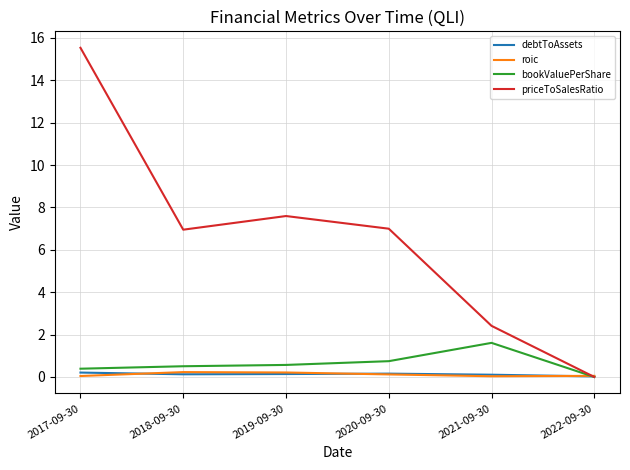

What are all the series names shown in the legend?

debtToAssets, roic, bookValuePerShare, priceToSalesRatio